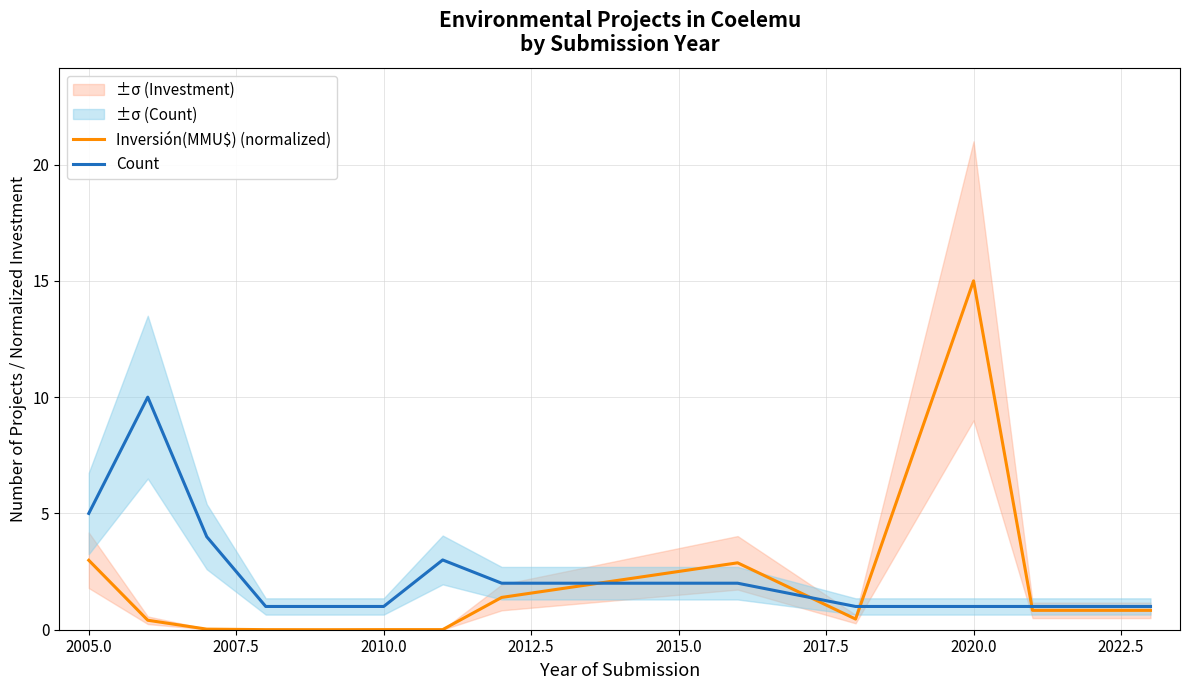

What is the difference between the maximum and minimum values in the Count series?

9.0